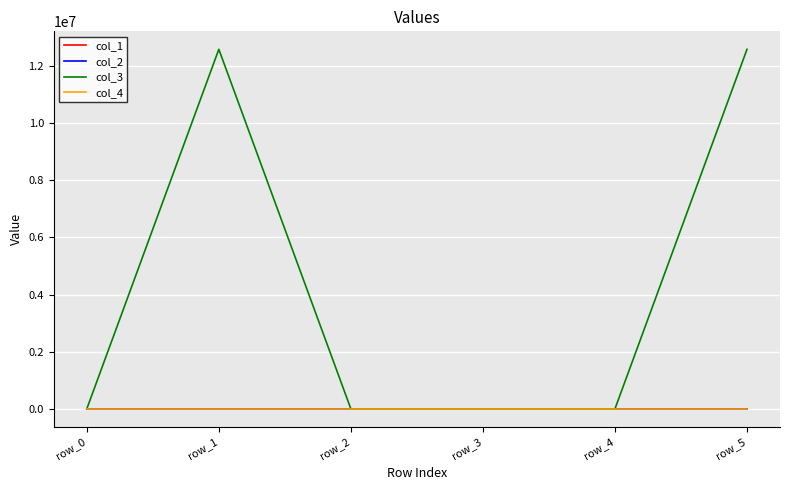

Which series has the widest spread of values?

col_3